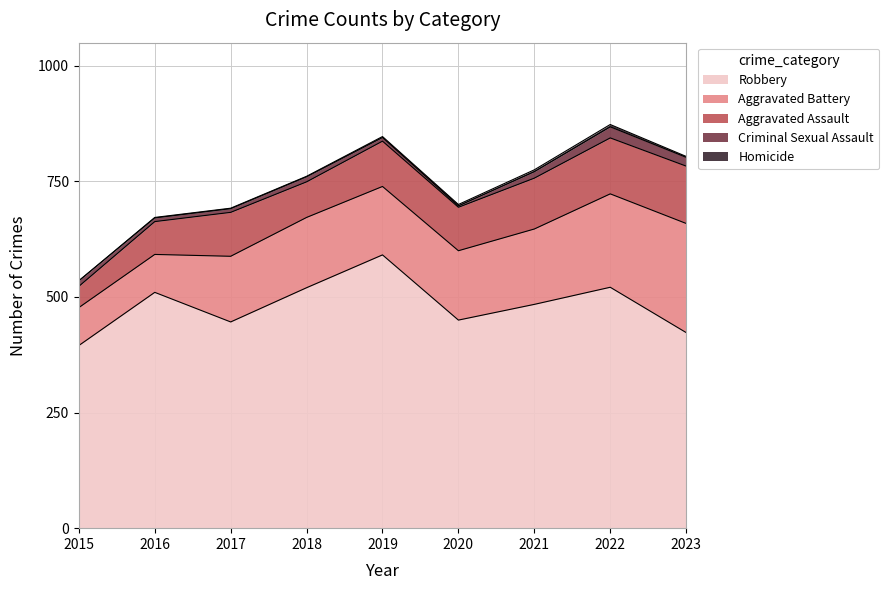

What are all the series names shown in the legend?

Aggravated Assault, Aggravated Battery, Criminal Sexual Assault, Homicide, Robbery